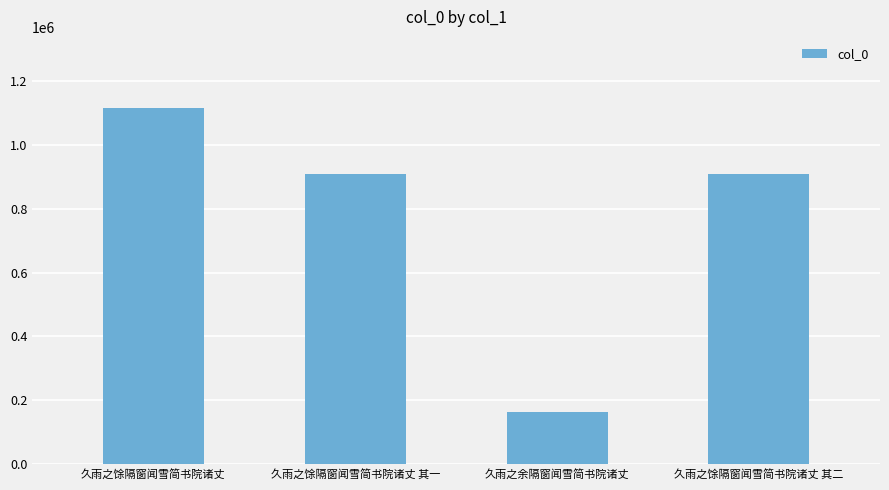

What is the label of the 3rd bar from the left?

久雨之余隔窗闻雪简书院诸丈